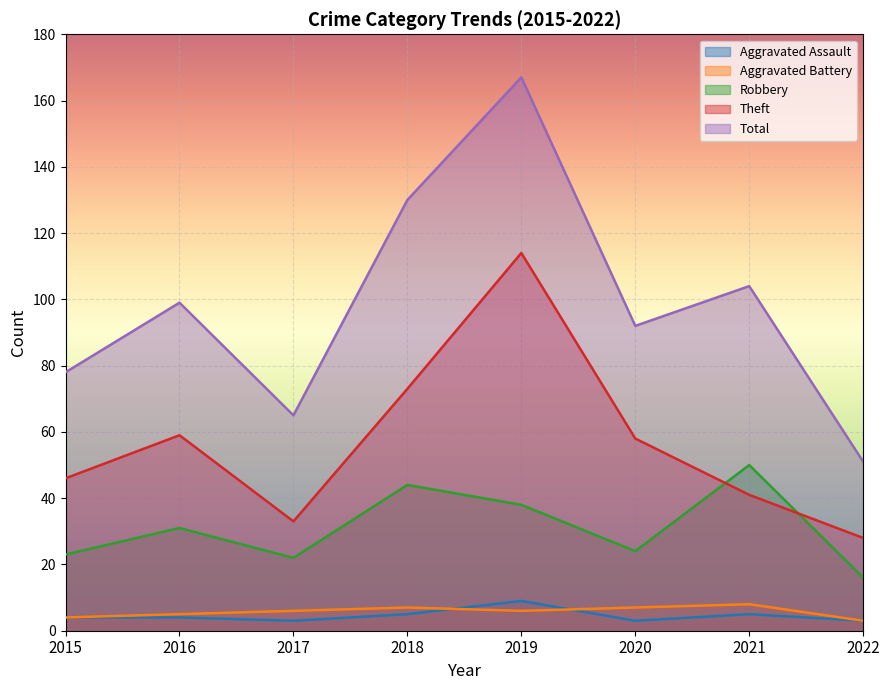

At how many categories does at least one series exceed 66?

6